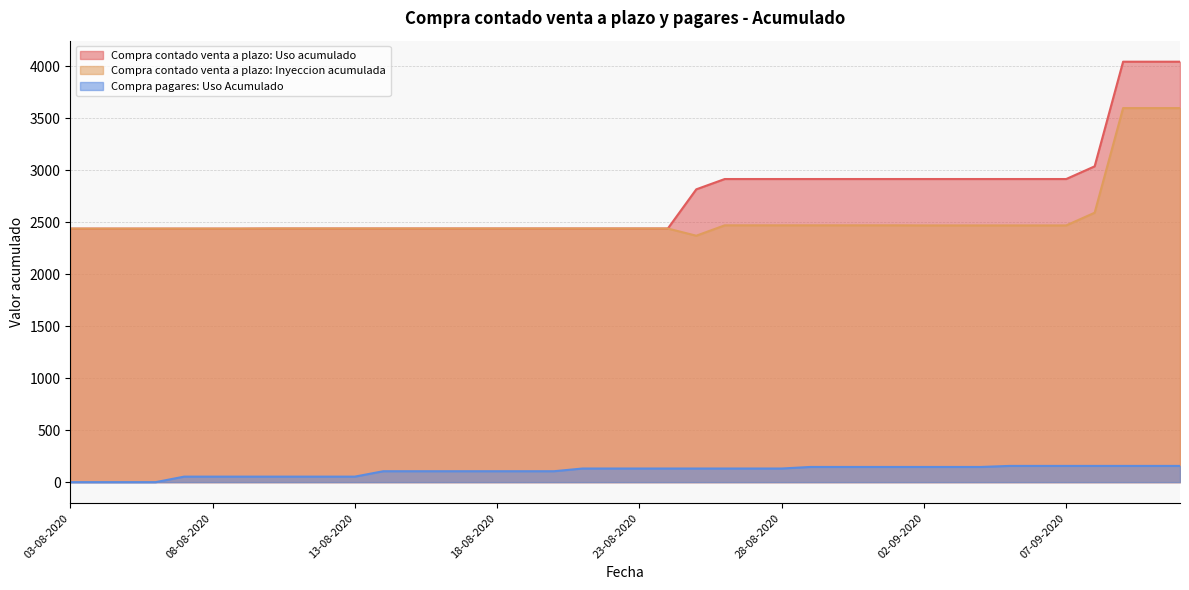

How many lines are shown in the chart?

3